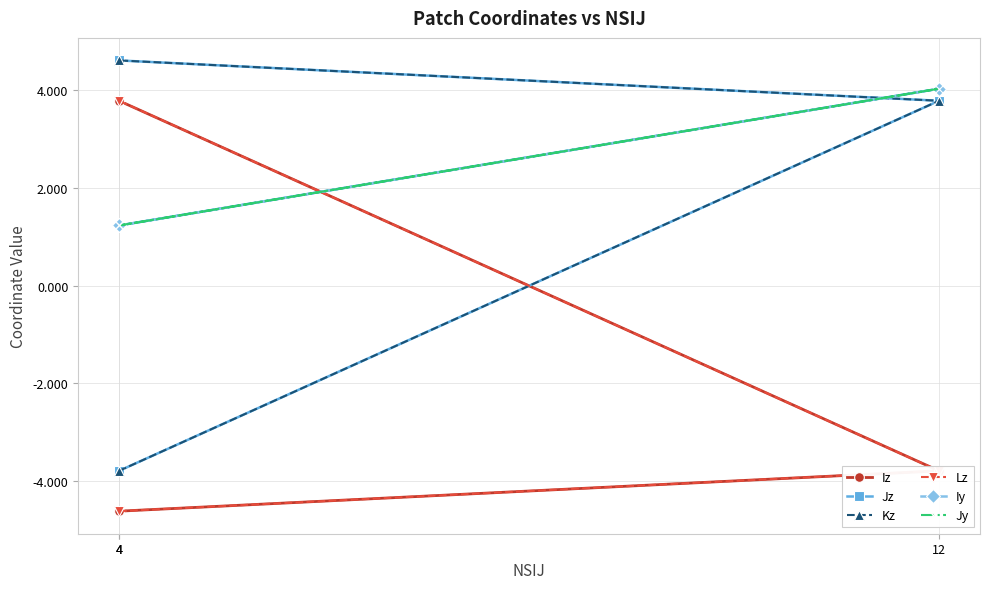

What is the difference between the maximum and second lowest values in the Jz series?

0.8